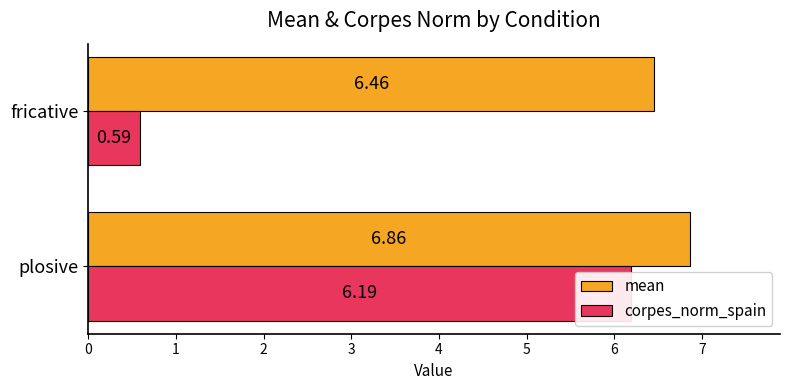

Which series changed the most between plosive and fricative?

corpes_norm_spain